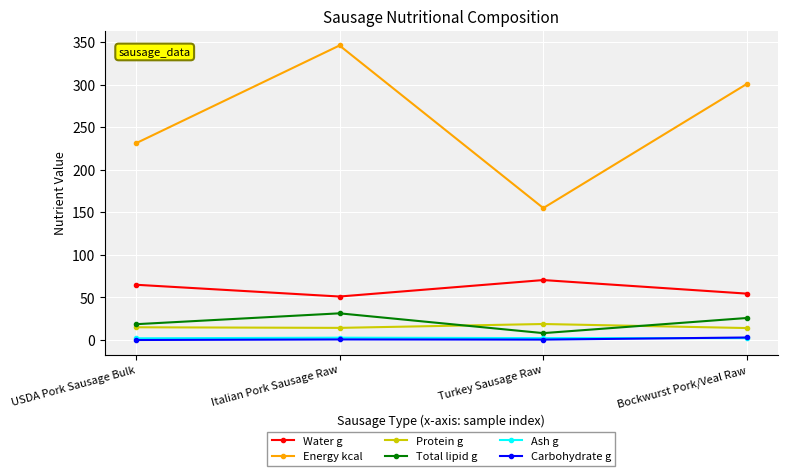

Where is the first local maximum for Energy kcal?

Italian Pork Sausage Raw